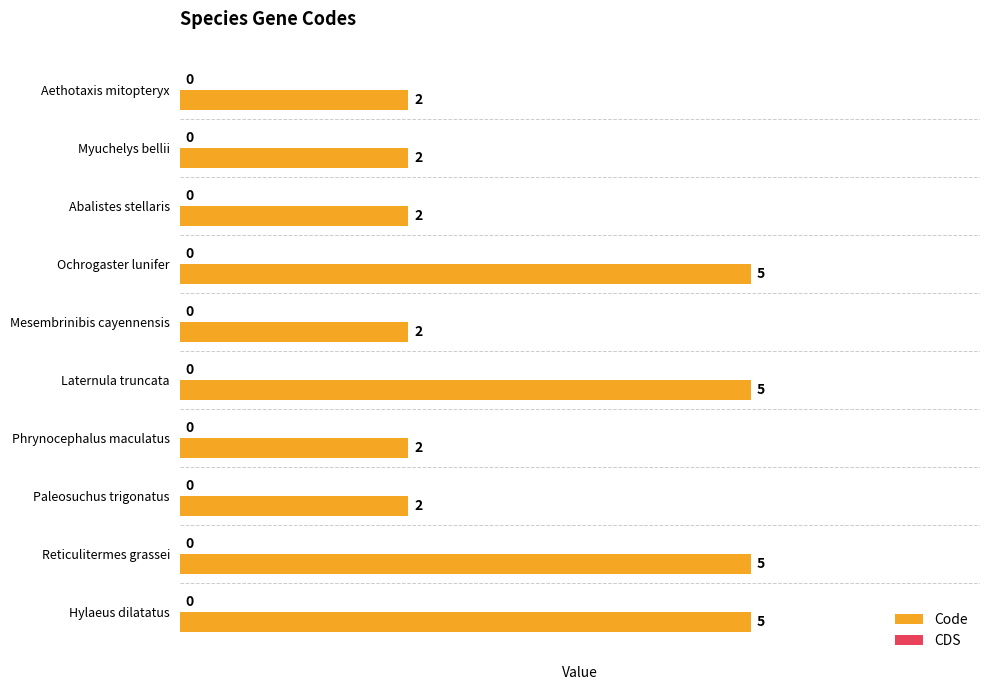

Approximately how many times larger is the value at Laternula truncata compared to Phrynocephalus maculatus?

2.5